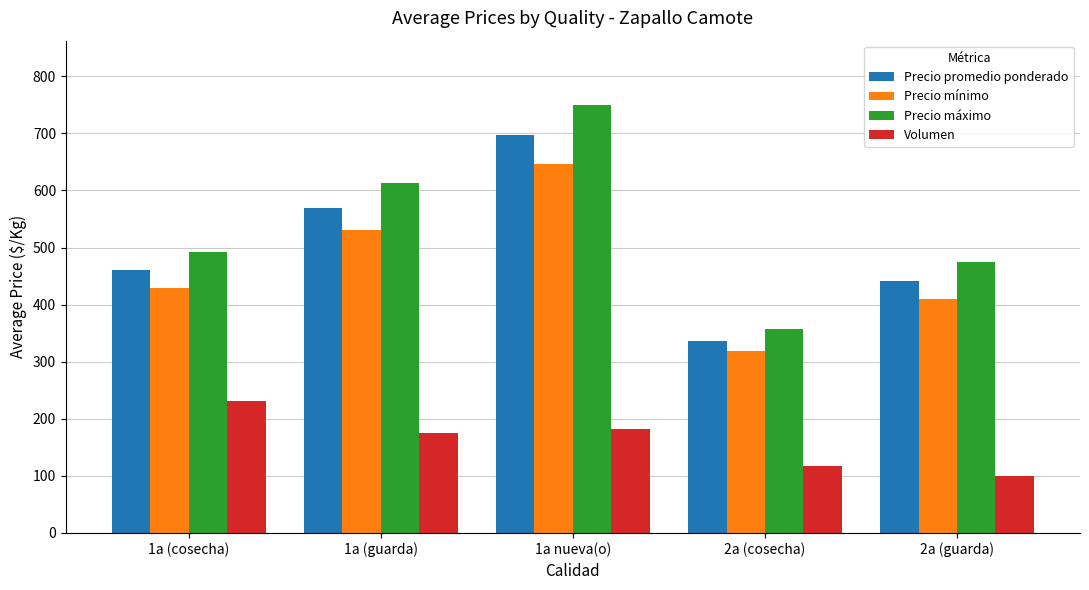

Which series has the largest total across all categories?

Precio máximo